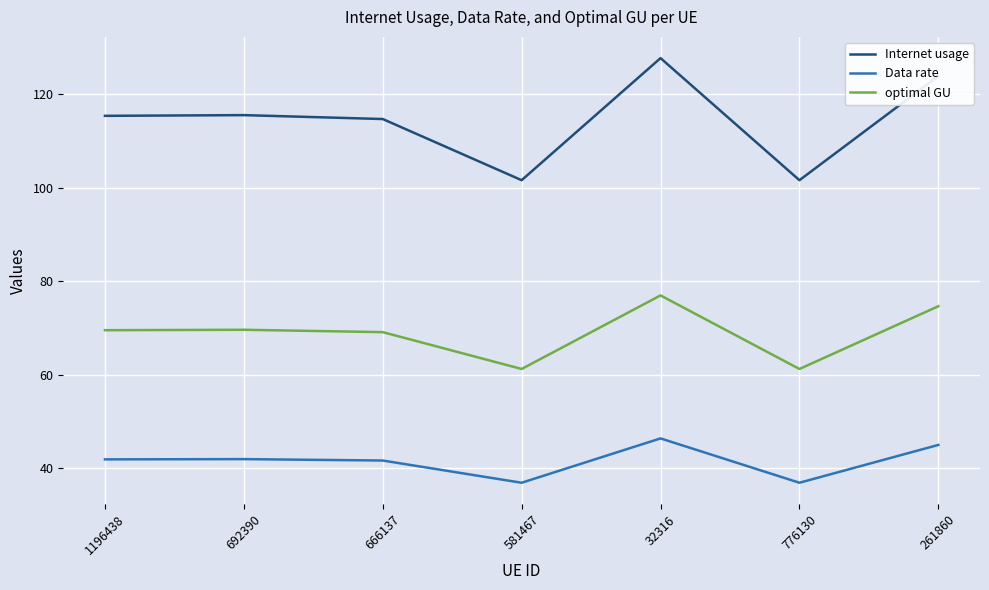

What is the spread (max minus min) of values at 666137?

73.0